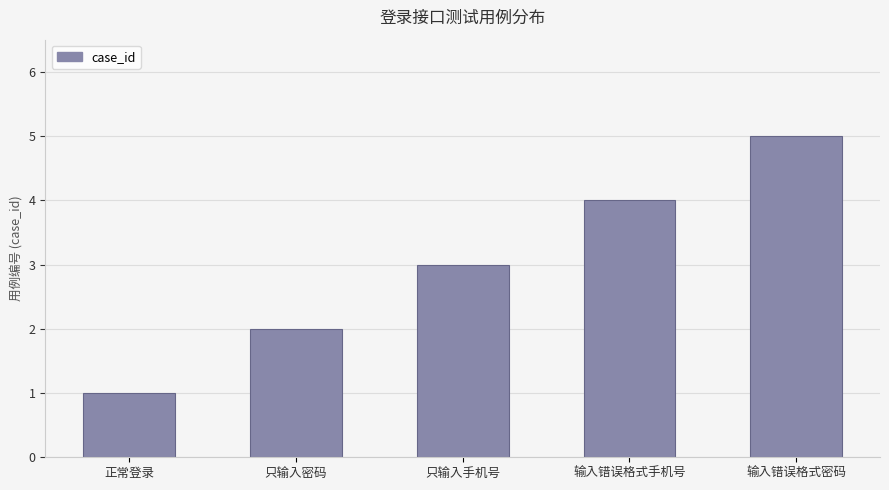

The value at 输入错误格式手机号 is 6. True or false?

False